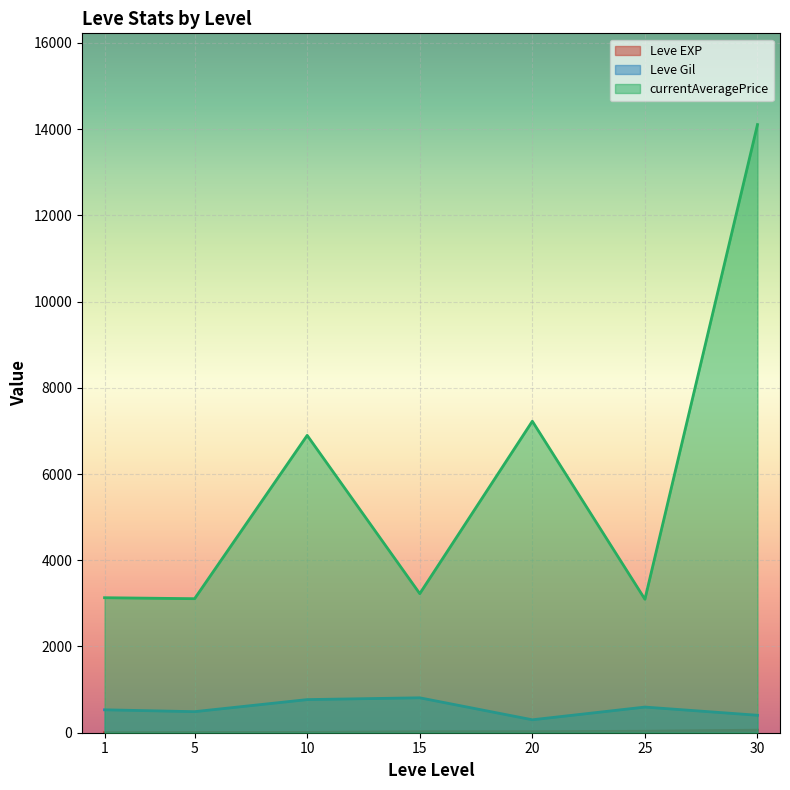

The value of Leve EXP at 1 is 1. True or false?

False